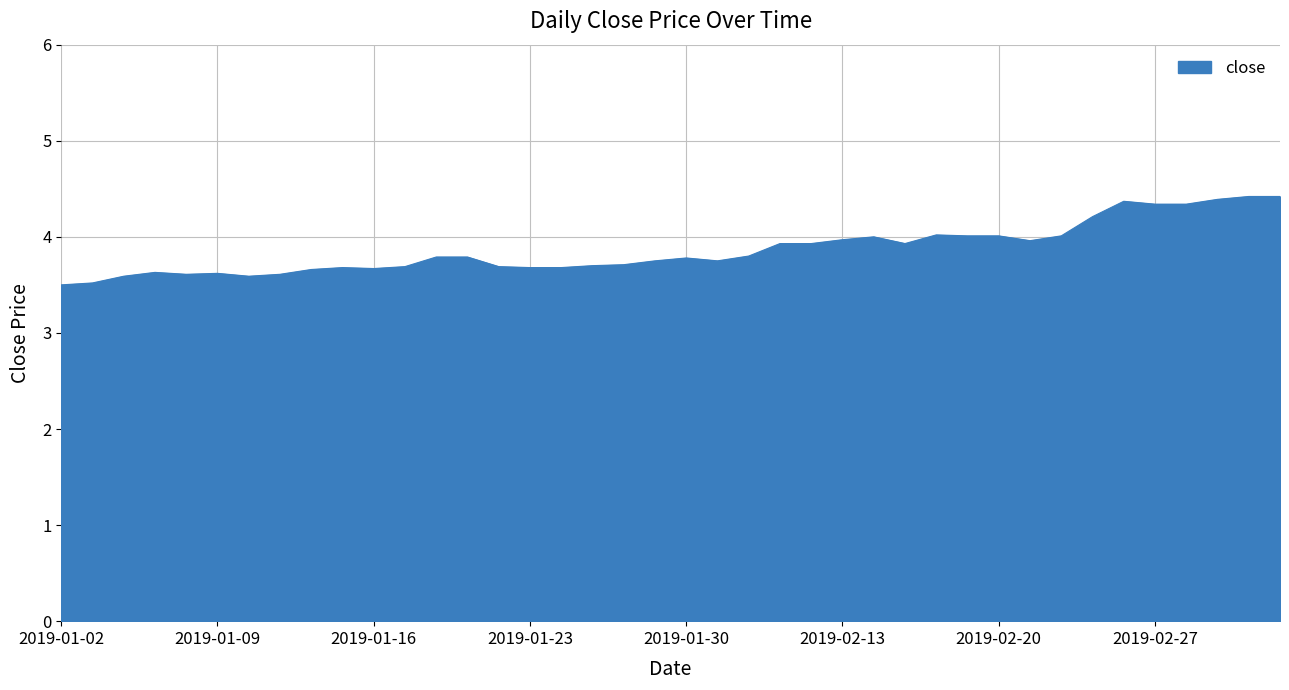

What is the smallest value displayed?

3.5